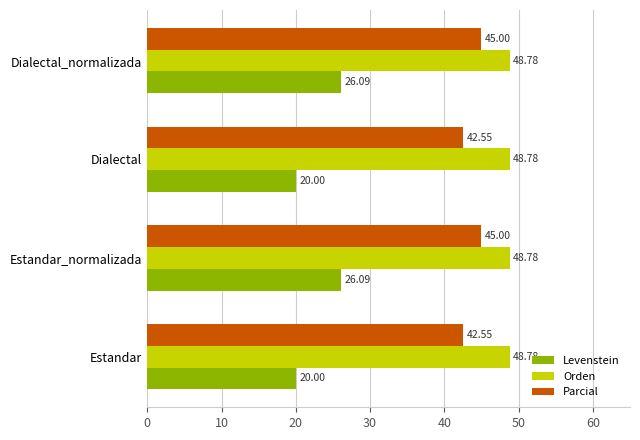

What is the difference between the second highest and minimum values in the Parcial series?

2.4